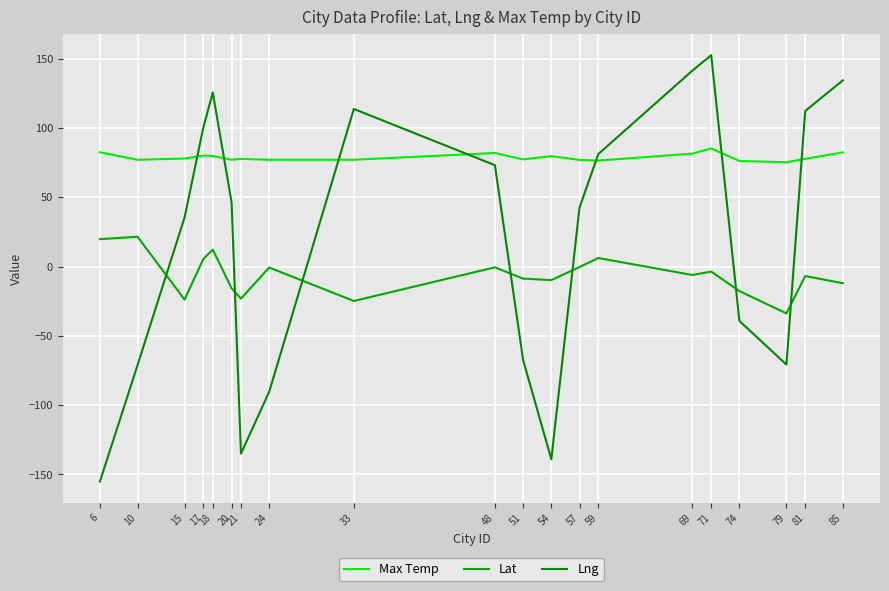

The value of Lat at 54 is -9.8. True or false?

True